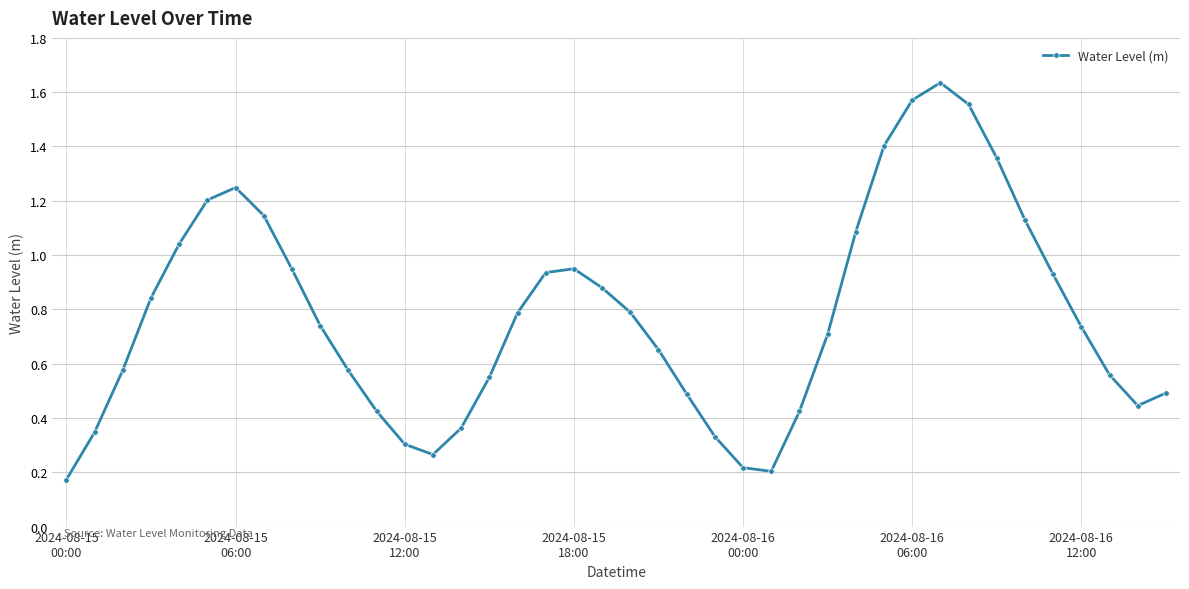

How many interior local peaks (higher than both neighbors) does the data have?

3